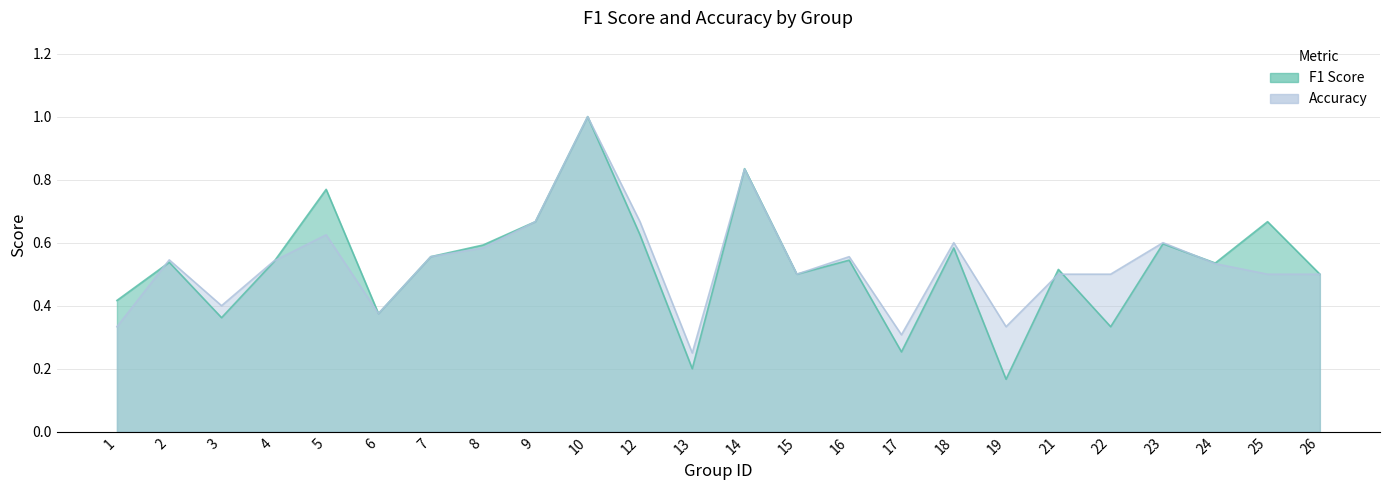

True or false: accuracy has a value of 0.5 at 26.

True